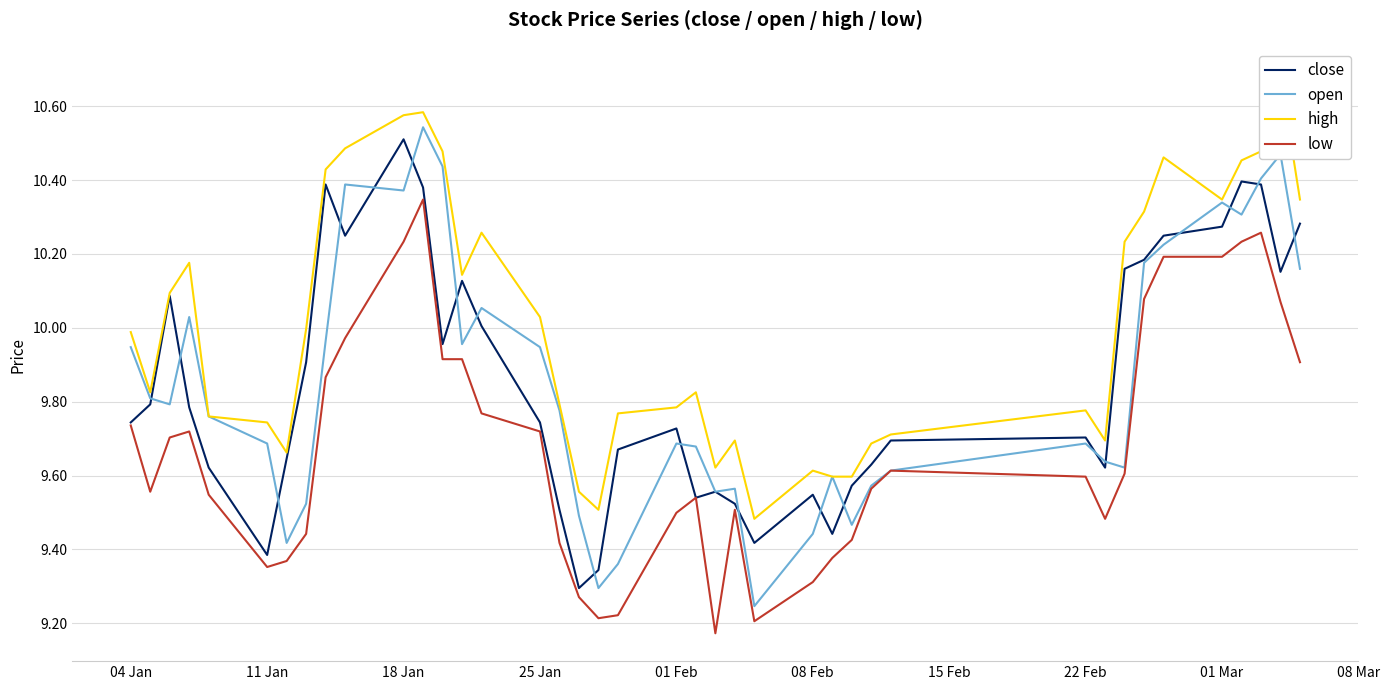

True or false: high and open intersect in this chart.

False